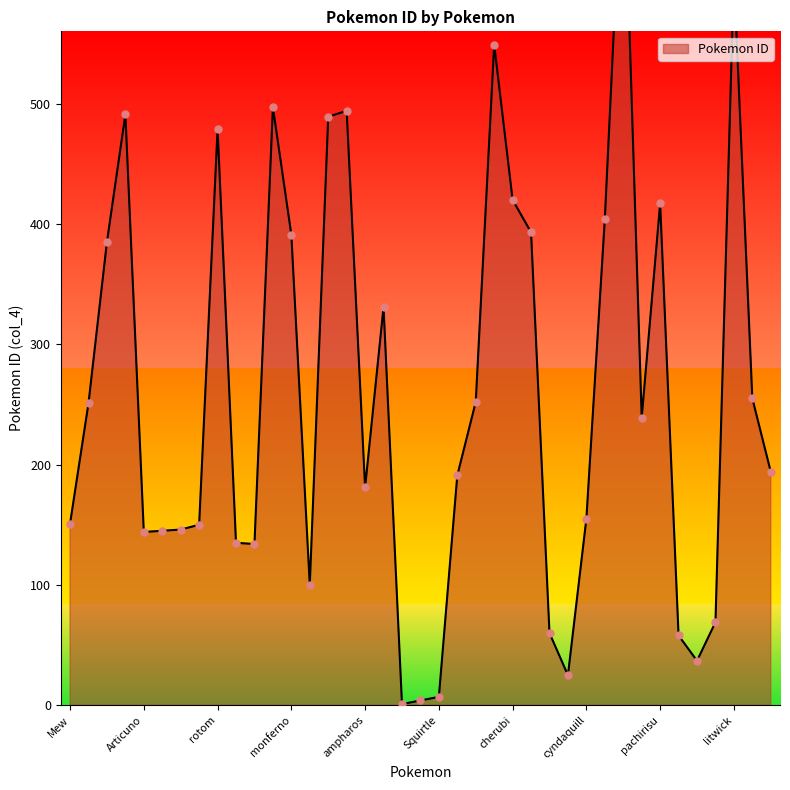

Between jolteon and poliwag, which is larger?

jolteon